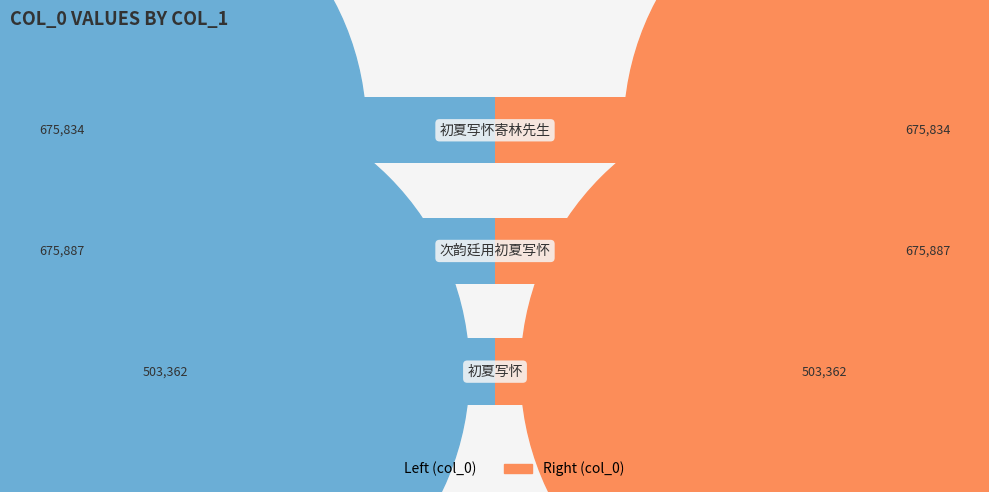

Is the value of col_0 (left) at −50 greater than the value of col_0 (right) at −150?

No